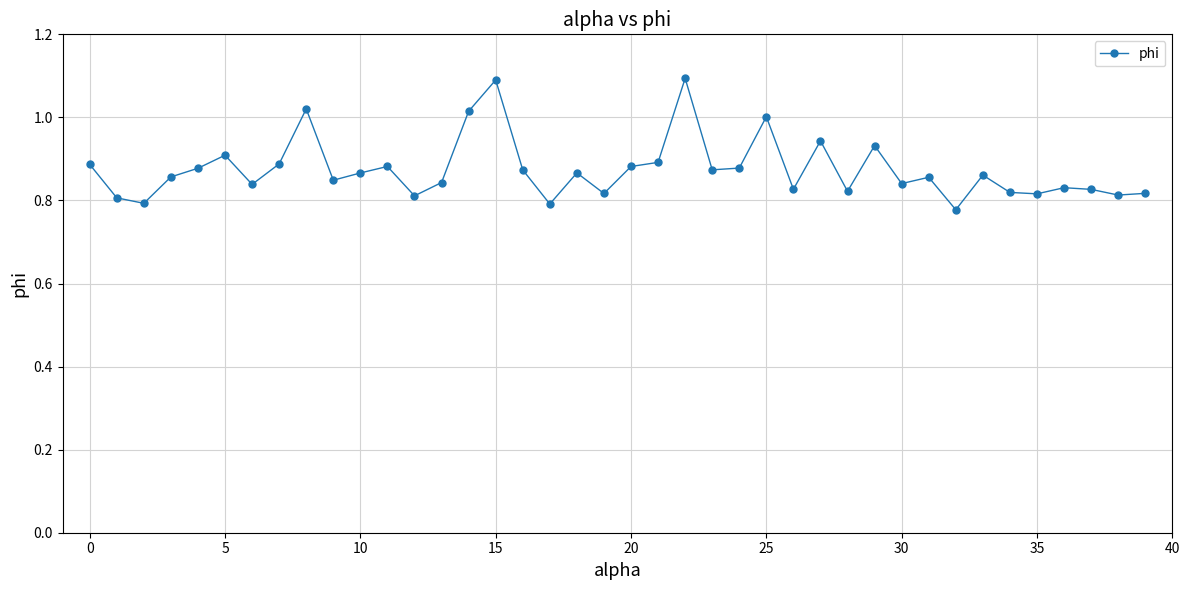

What is the difference between the maximum and second lowest values?

0.3